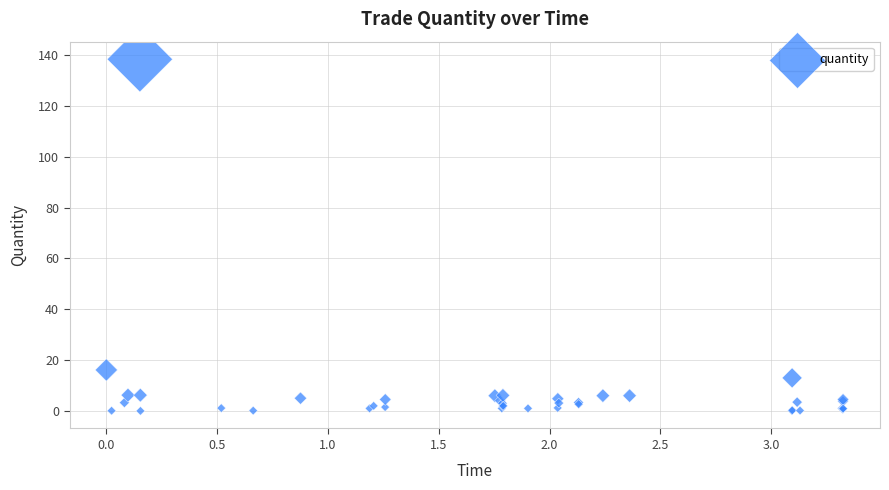

What Y value in the scatter plot is closest to 69?

16.1